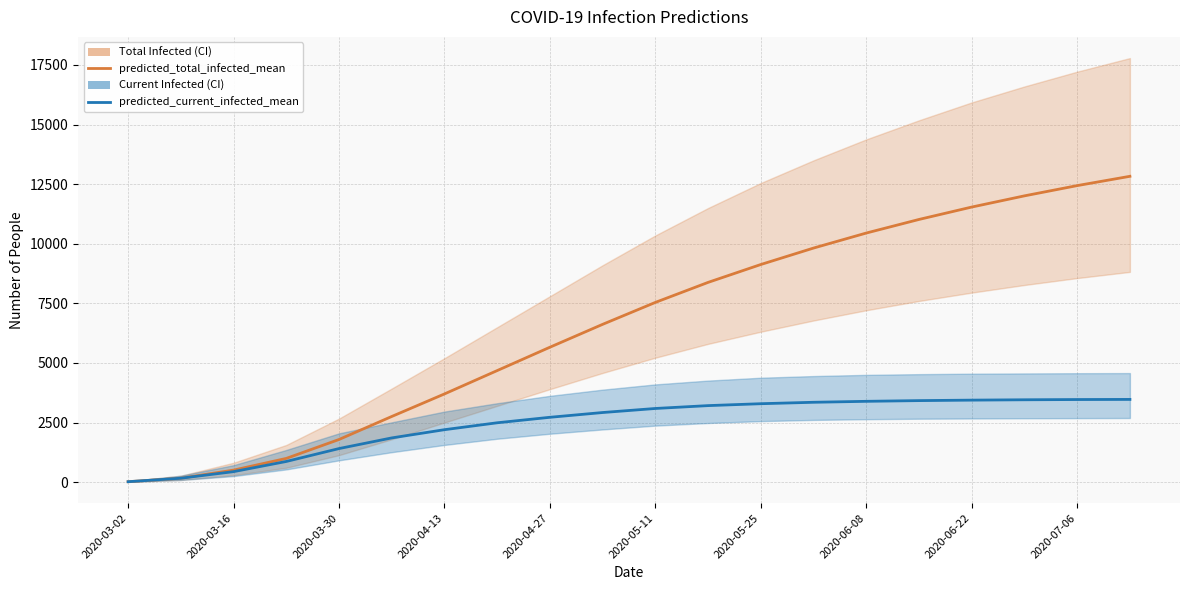

True or false: predicted_total_infected_mean and predicted_current_infected_mean intersect in this chart.

False